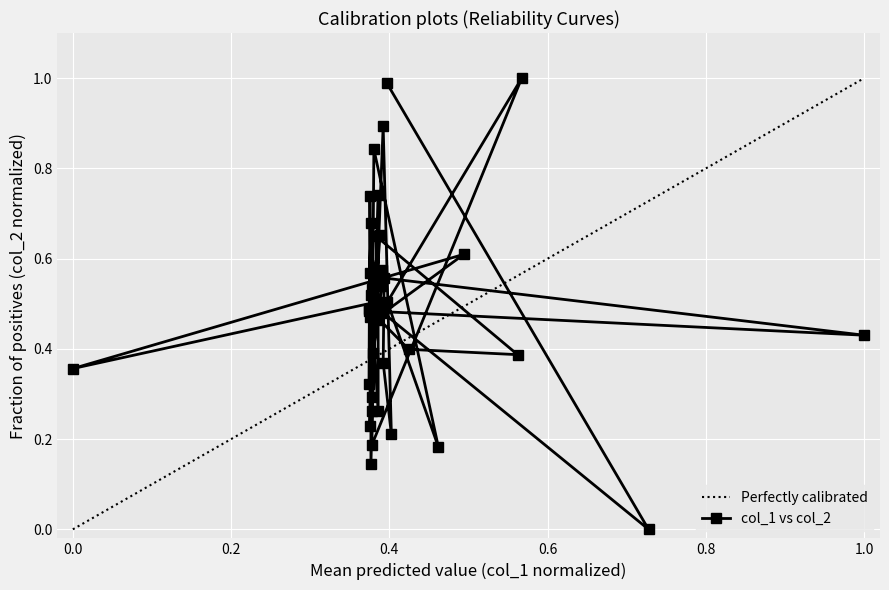

The value of col_1 vs col_2 at 0.0 is 0.6. True or false?

False